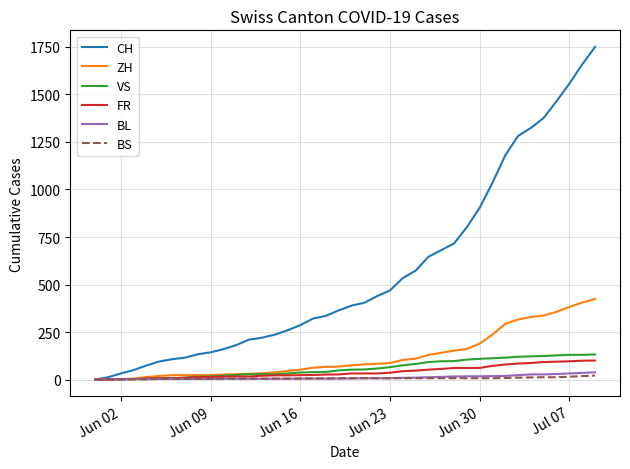

Which series has the widest spread of values?

CH